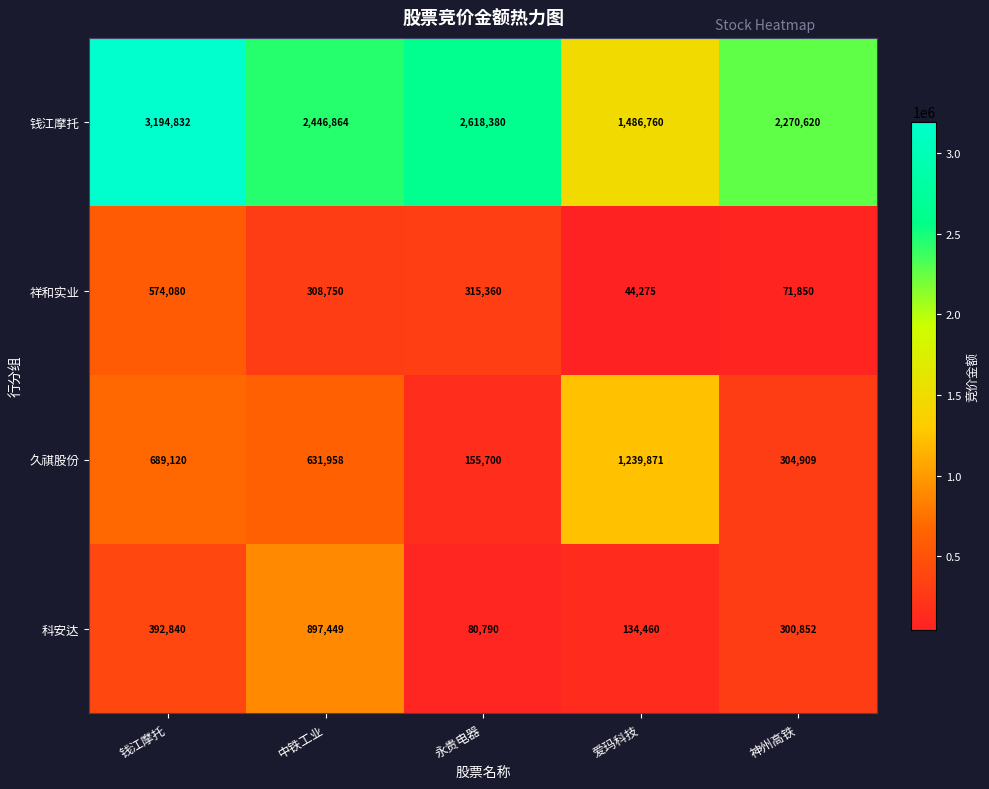

What is the average value of the 钱江摩托 series?

2403491